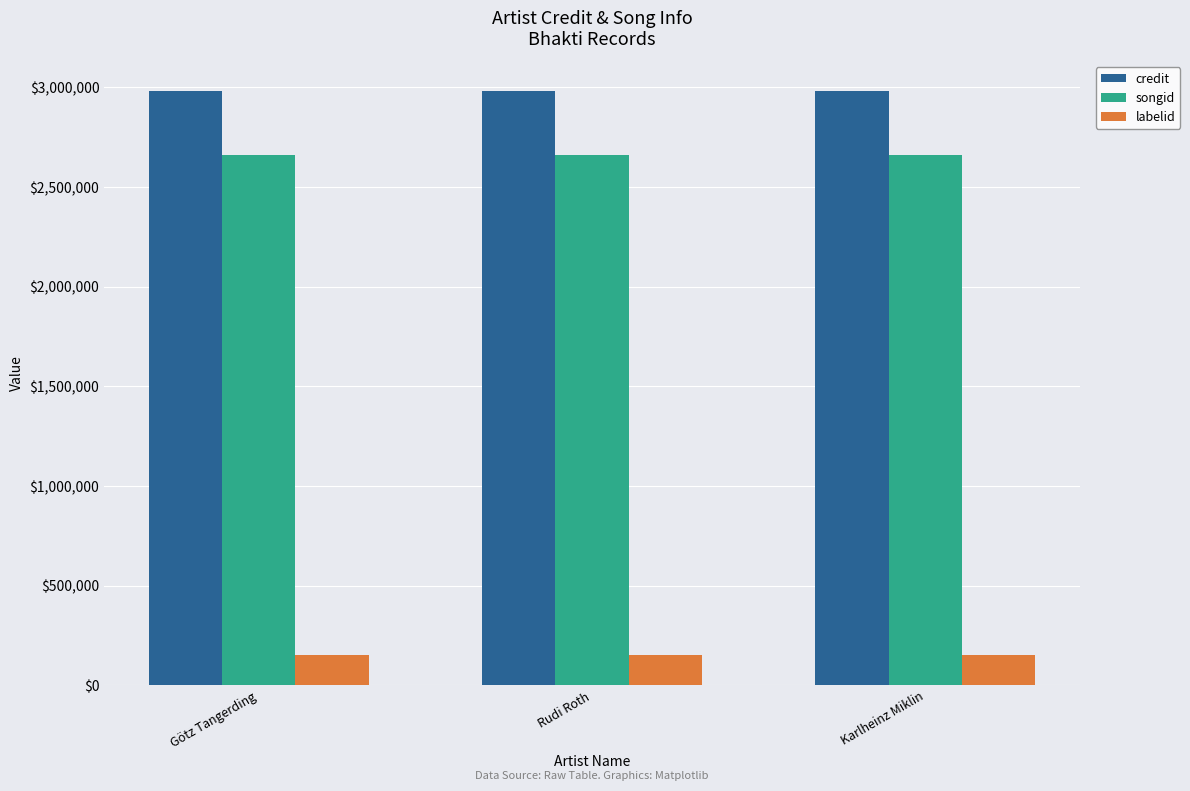

What position from the right is Karlheinz Miklin?

1